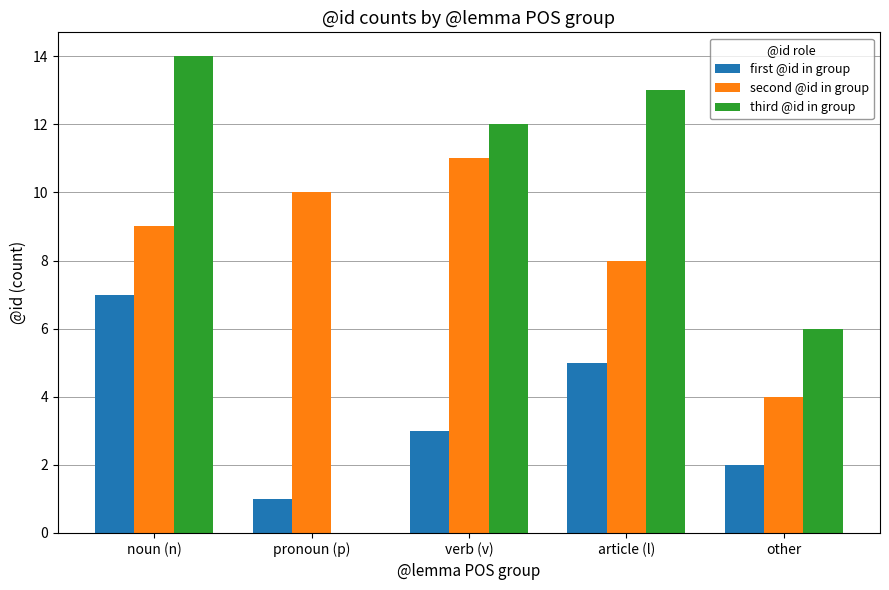

At which category is the sum across all series the highest?

noun (n)